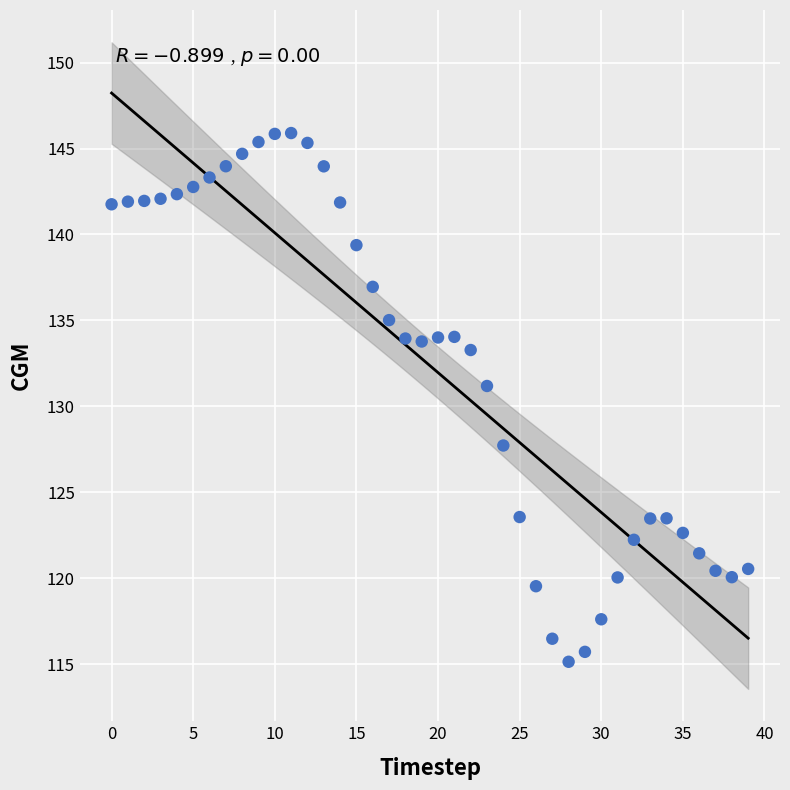

What Y value in the scatter plot is closest to 130?

131.2